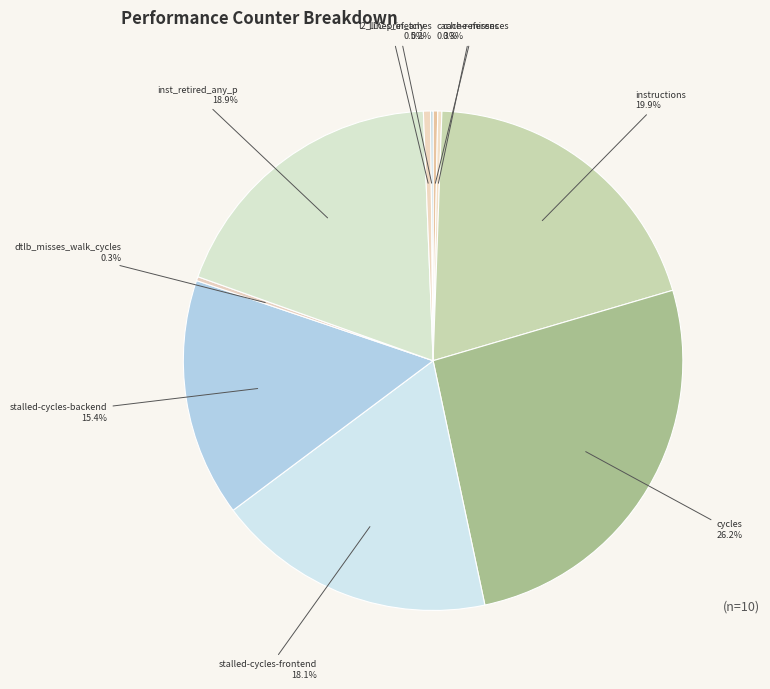

To the nearest percent, what is the difference between the largest and smallest slice percentages?

26%